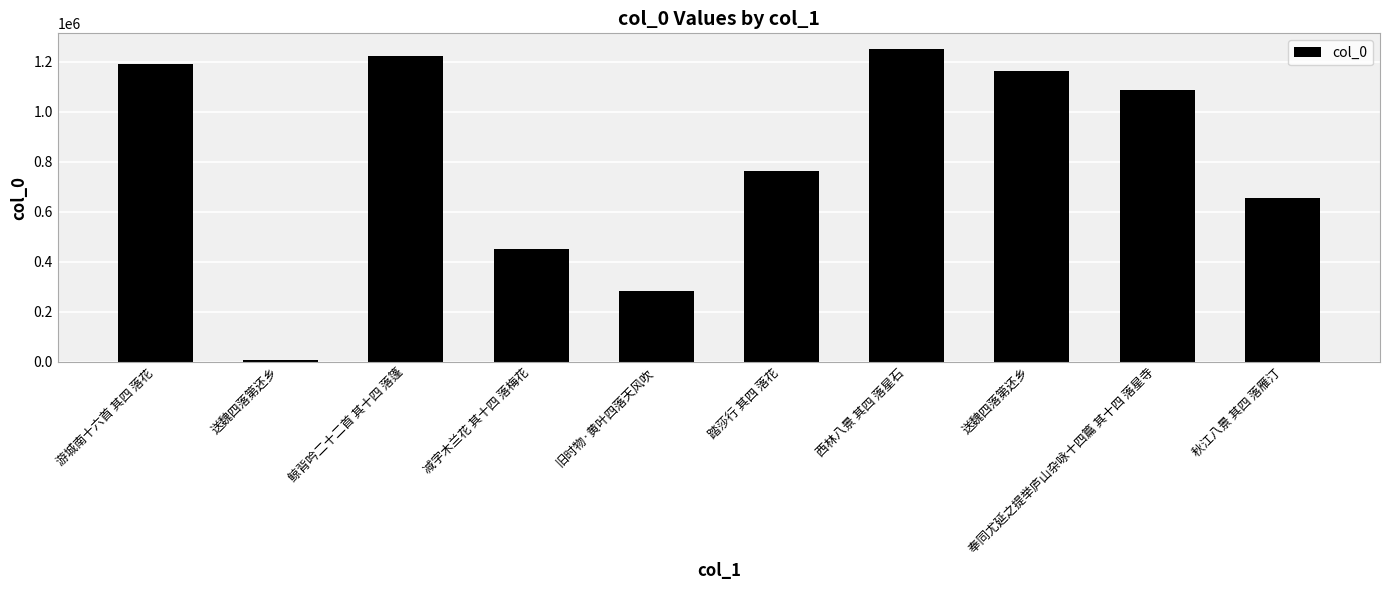

Reading right to left, extract all data points from this chart.

654077	1088421	1164952	1251263	763787	281723	450170	1224802	6329	1190884